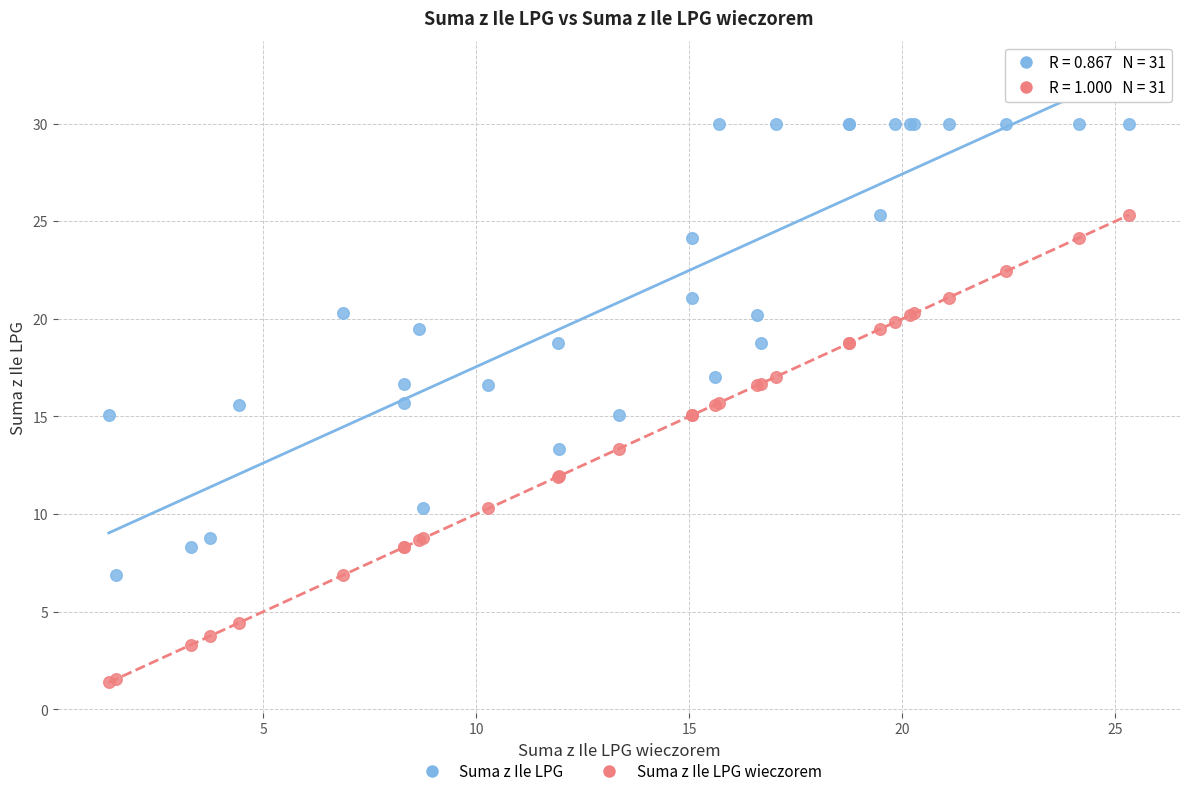

Which series contains the lowest Y value?

Suma z Ile LPG wieczorem